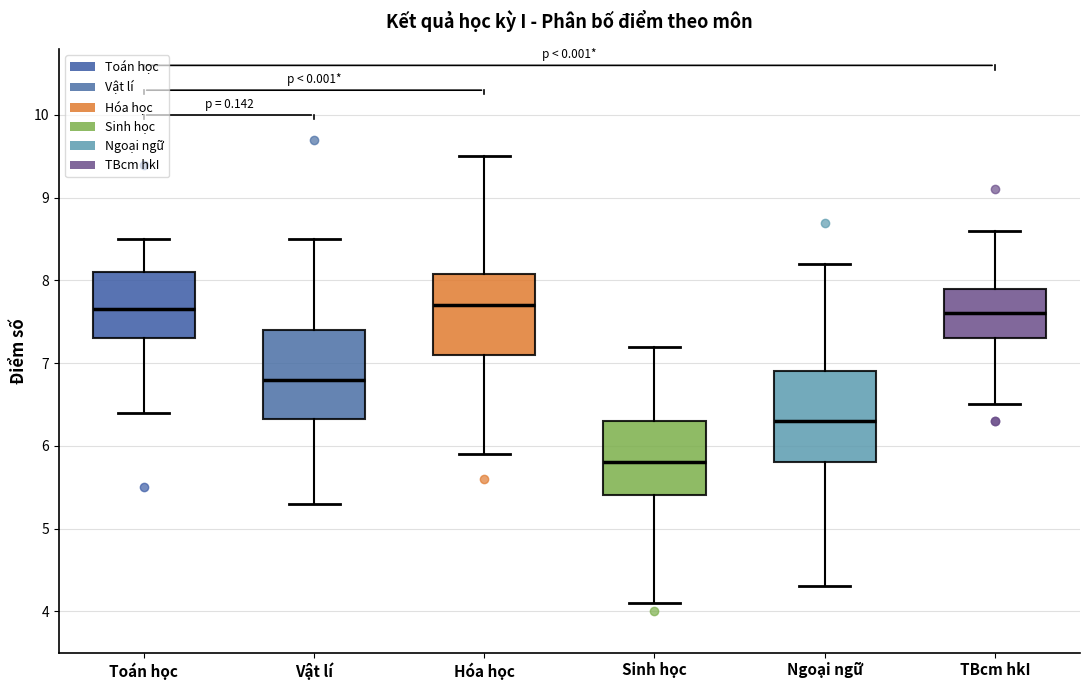

Where does the upper whisker of the box for Vật lí end on the y-axis? The values are not printed on the chart, so give them approximately, as read against the axis.

8.5